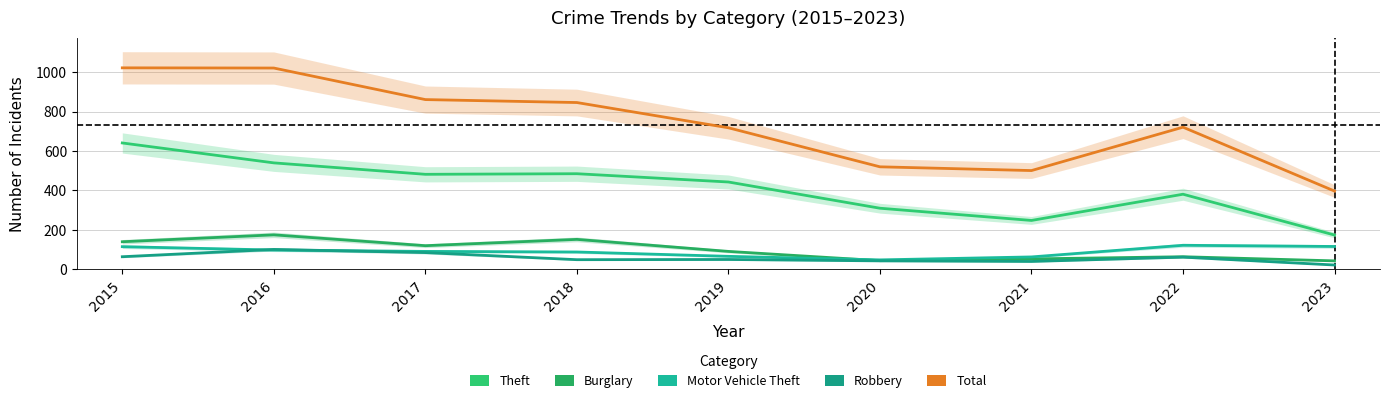

True or false: Burglary has more than 0 points higher than both neighbors.

True